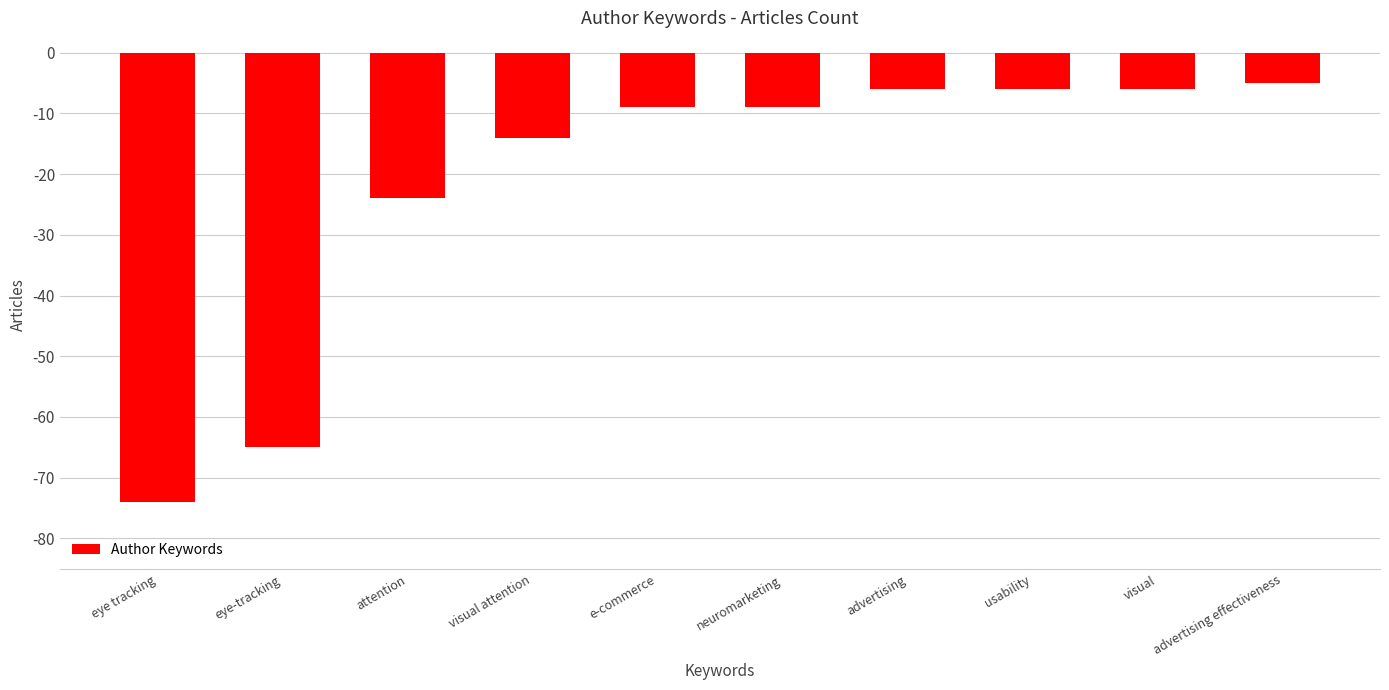

How many values exceed -9?

4